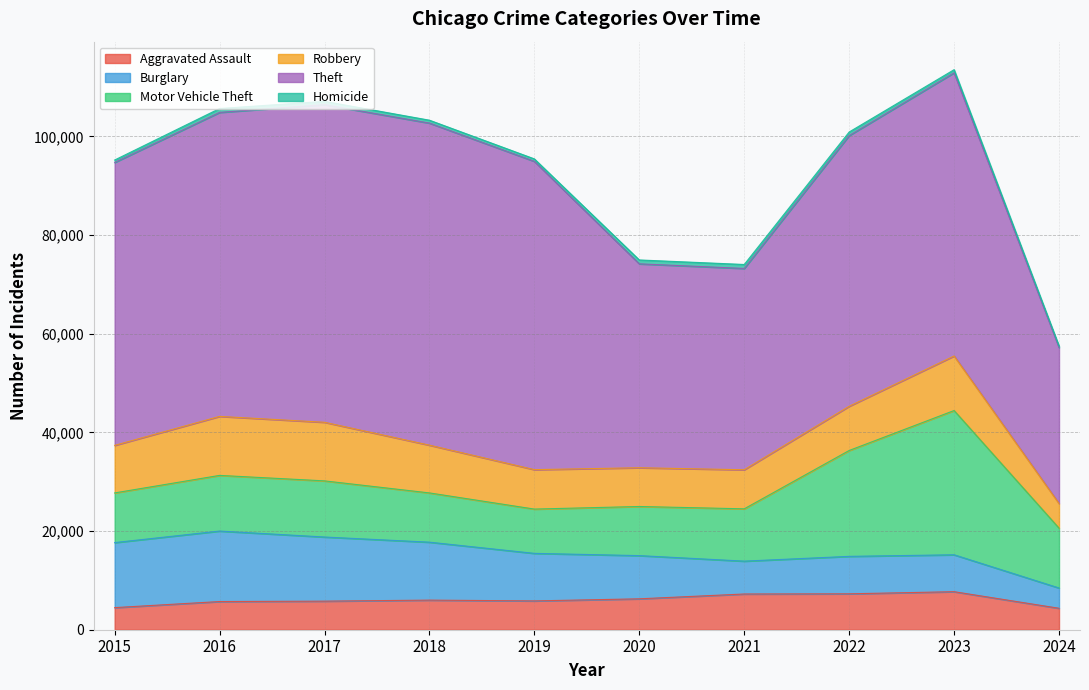

How many lines are shown in the chart?

6